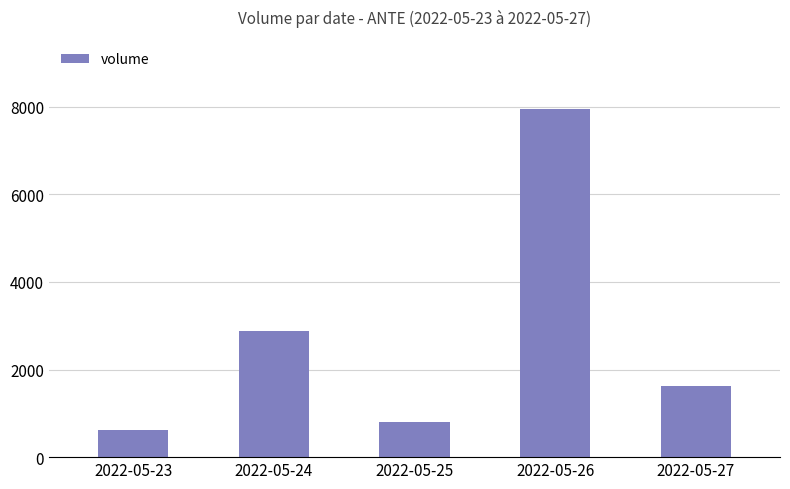

Reading left to right, list all the values displayed in this chart.

618	2878	800	7942	1622